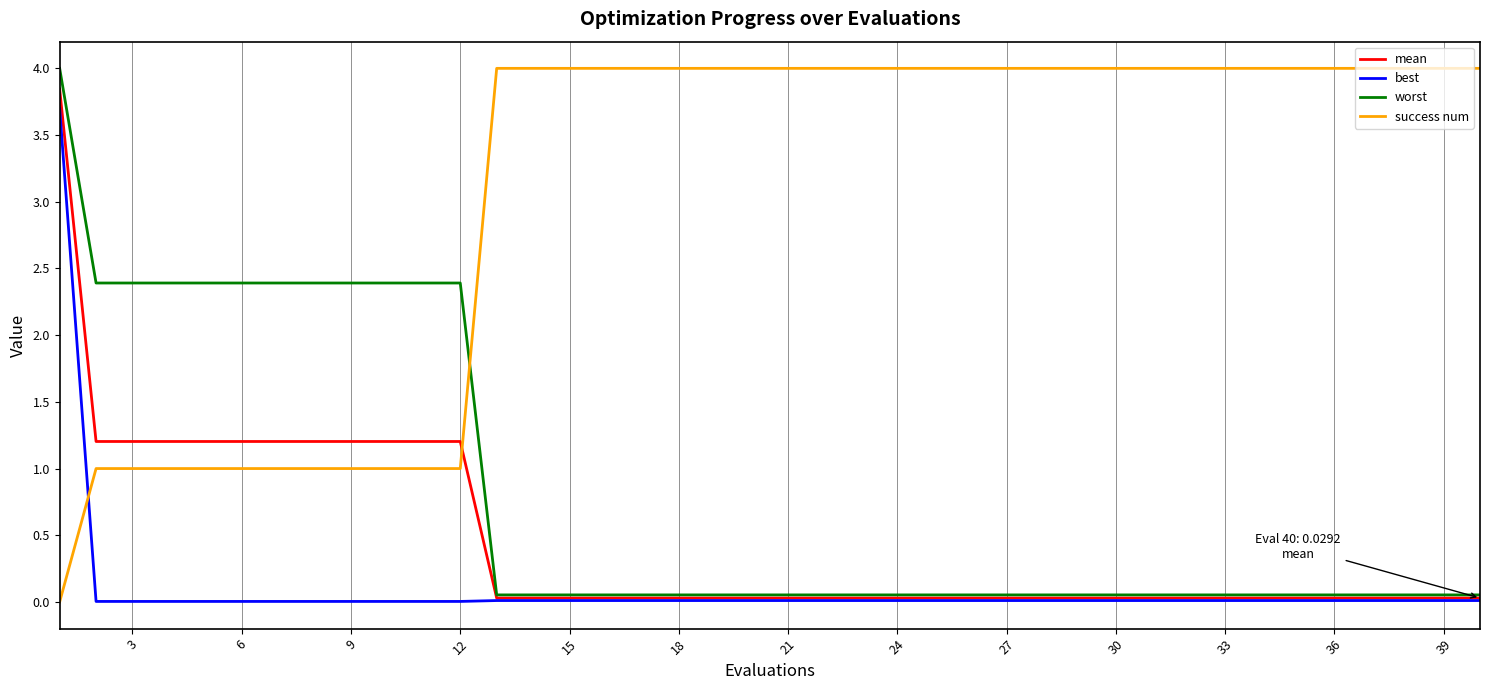

What is the highest value of the worst series?

4.0